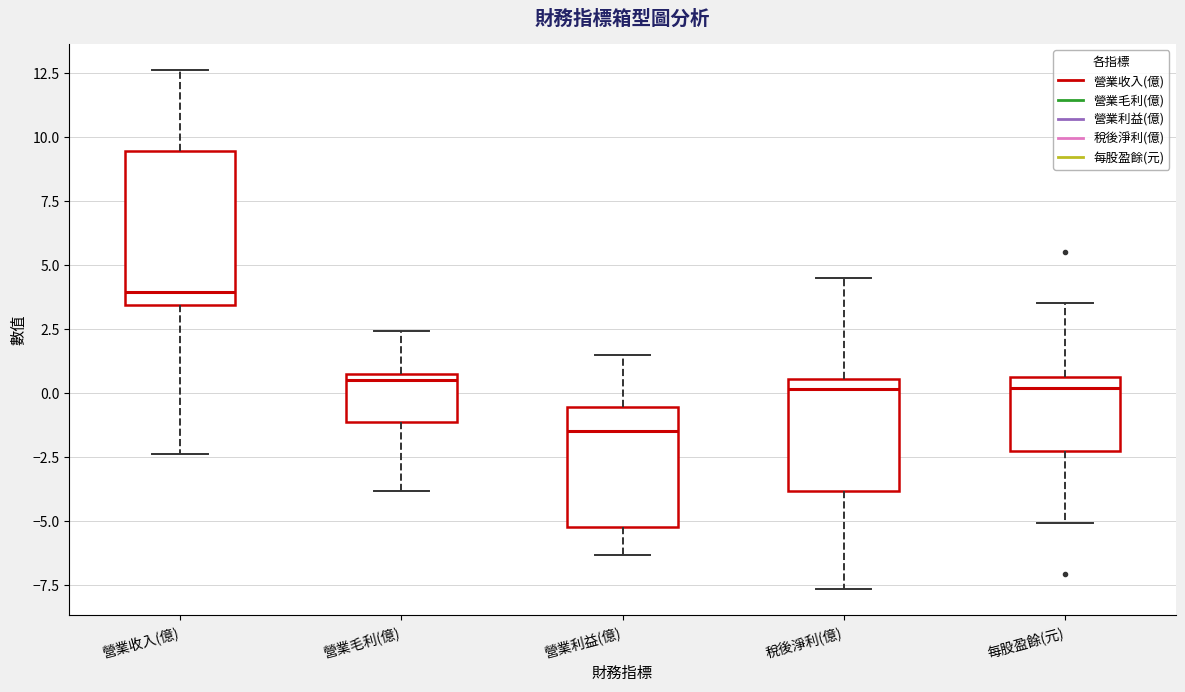

Reading left to right, read every box against the y-axis: the position of its median line, the range the box covers, and the ends of its whiskers. The values are not printed on the chart, so give them approximately, as read against the axis.

營業收入(億): median 4.0, box 3.5 to 9.5, whiskers -2.5 to 12.5
營業毛利(億): median 0.5, box -1.0 to 1.0, whiskers -4.0 to 2.5
營業利益(億): median -1.5, box -5.0 to -0.5, whiskers -6.5 to 1.5
稅後淨利(億): median 0.0, box -4.0 to 0.5, whiskers -7.5 to 4.5
每股盈餘(元): median 0.0, box -2.5 to 0.5, whiskers -5.0 to 3.5